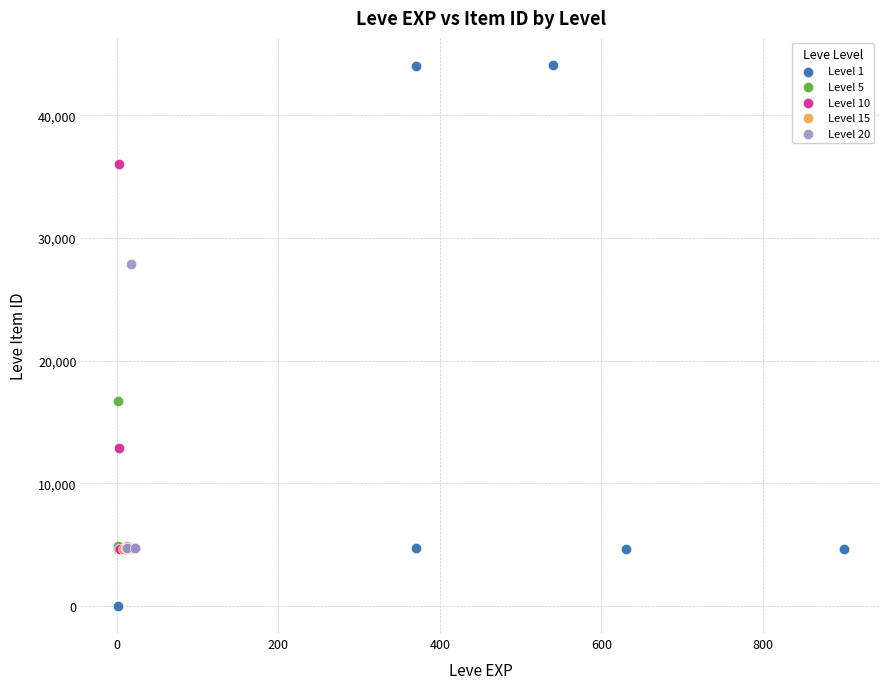

Which series contains the highest Y value?

Level 1